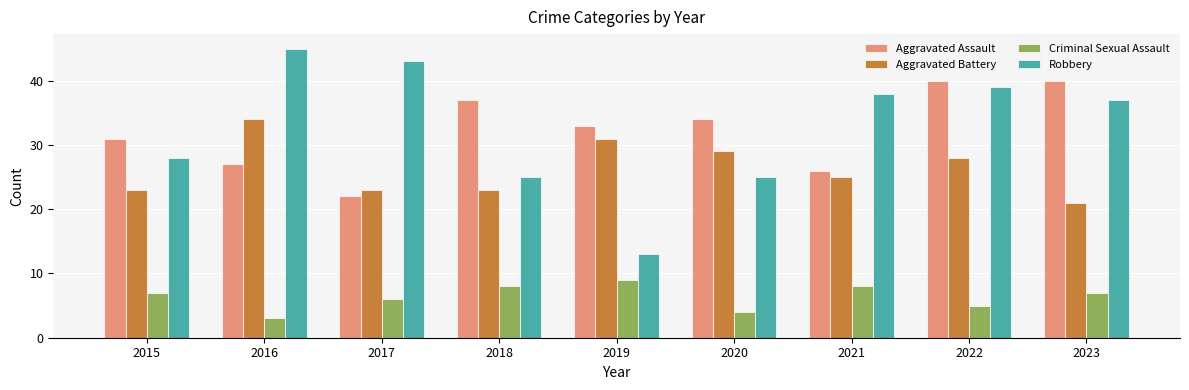

What is the total value across all series at 2019?

86